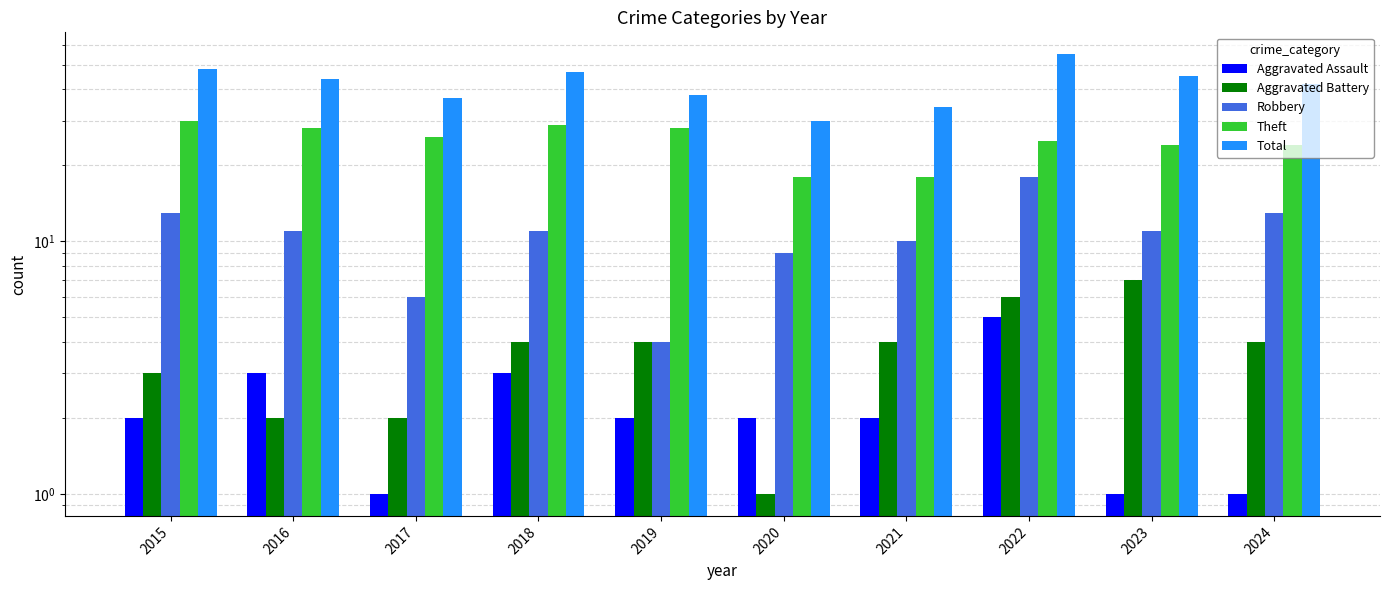

At which label is Total closest to 42?

2024